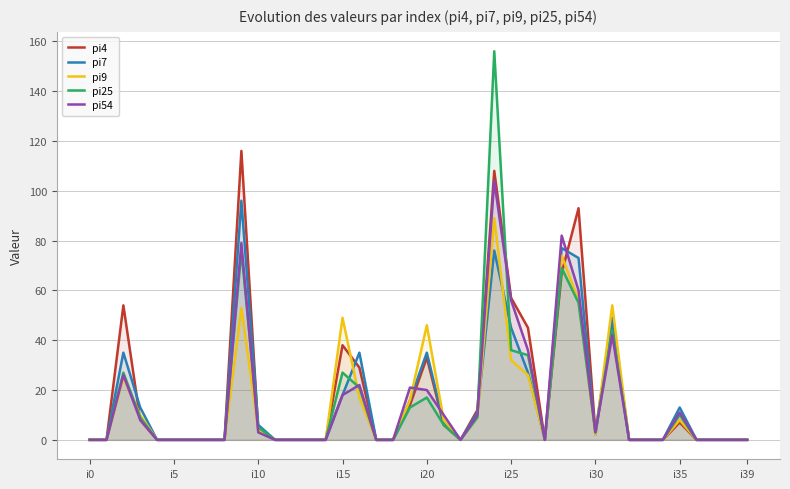

Rank the series by their maximum value, from highest to lowest.

pi25, pi4, pi54, pi7, pi9